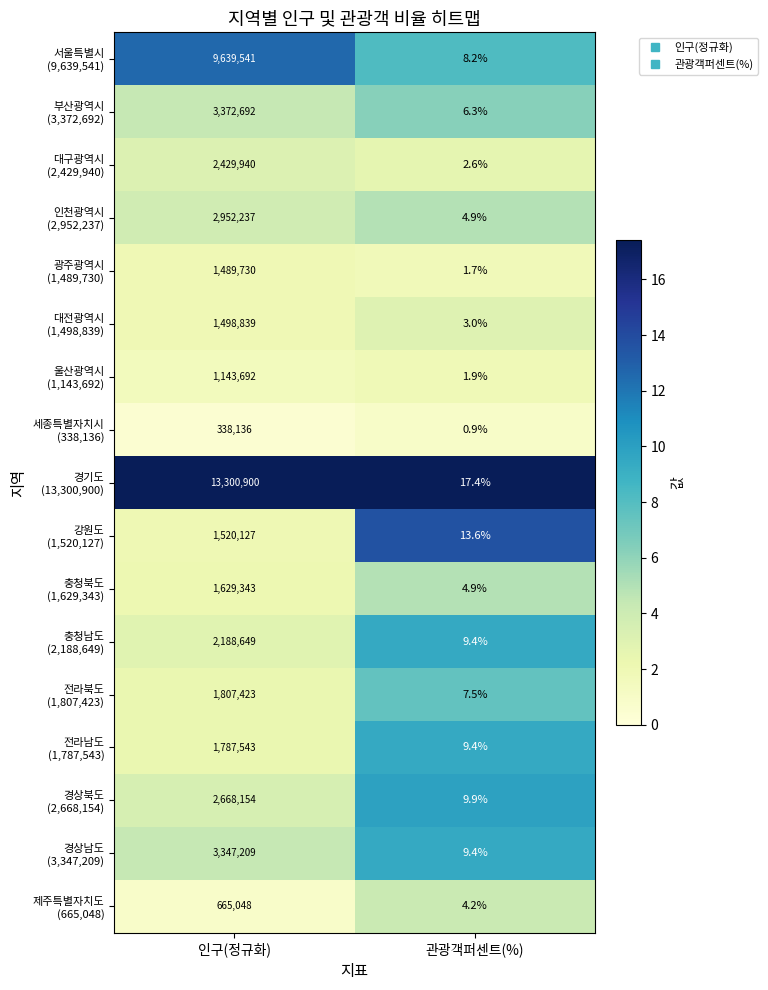

At which category does the chart reach its peak across all series?

인구(정규화)